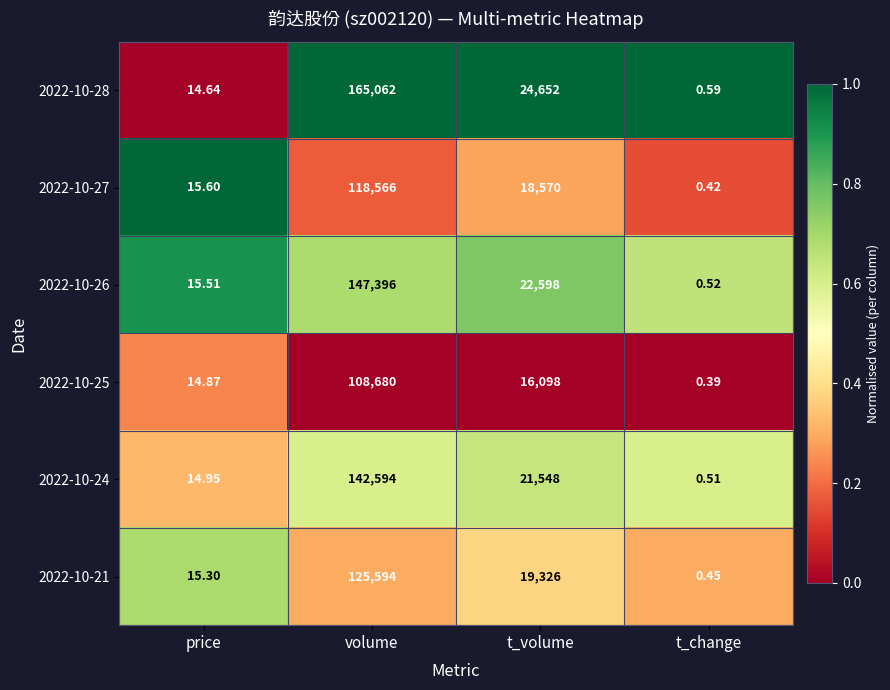

Which category has the highest value across all series?

volume